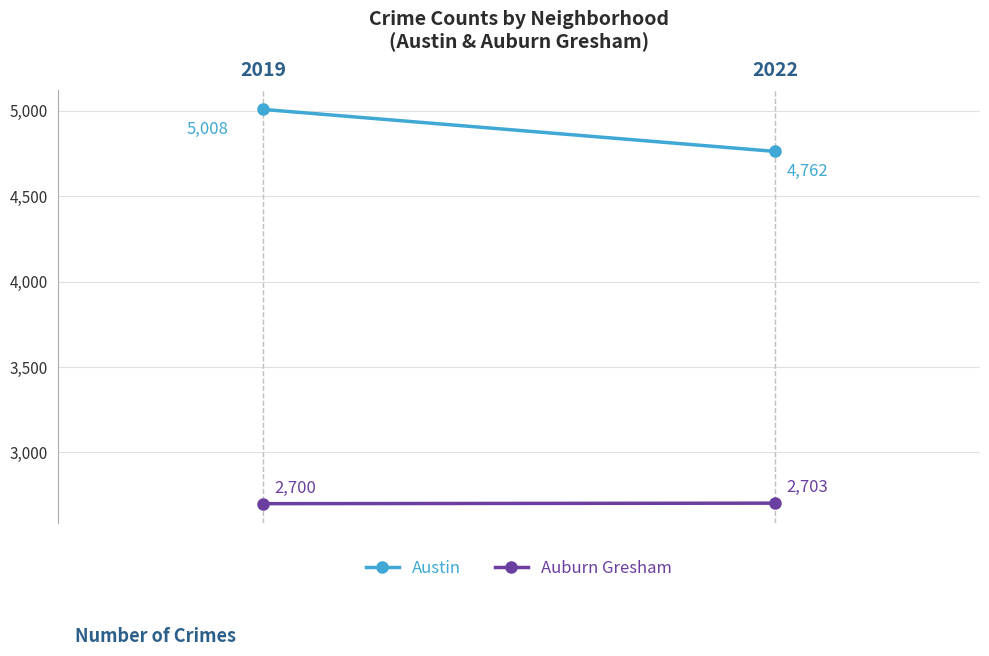

What is the average value of the Austin series?

4885